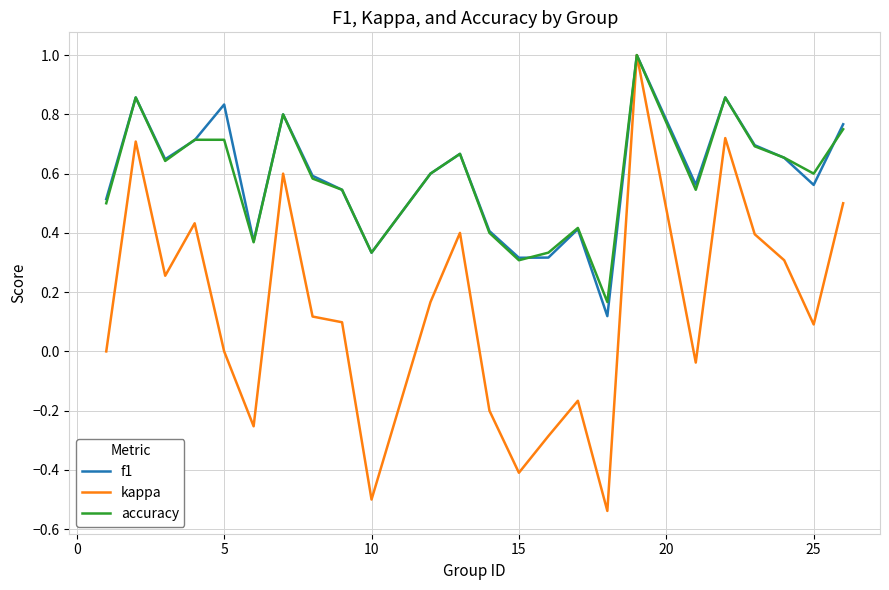

Which series has the largest range (max minus min)?

kappa